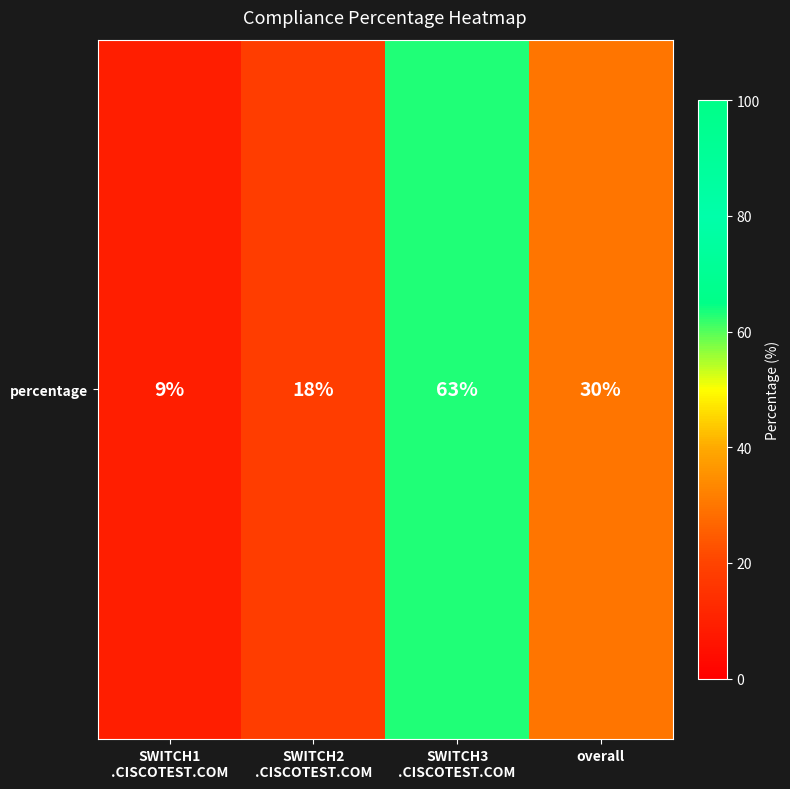

Reading left to right, list all the values displayed in this chart.

SWITCH1
.CISCOTEST.COM=9	SWITCH2
.CISCOTEST.COM=18	SWITCH3
.CISCOTEST.COM=63	overall=30